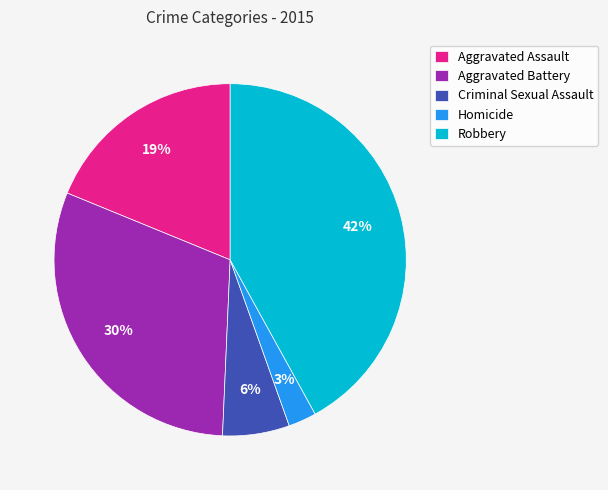

Do Homicide and Criminal Sexual Assault together represent more than half of the pie?

No